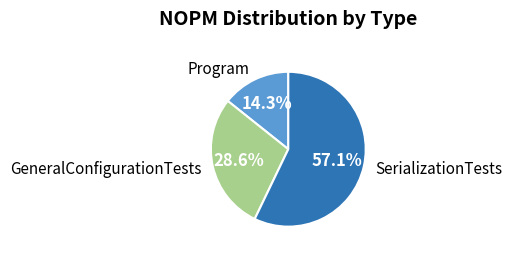

Does any single category account for the majority?

Yes